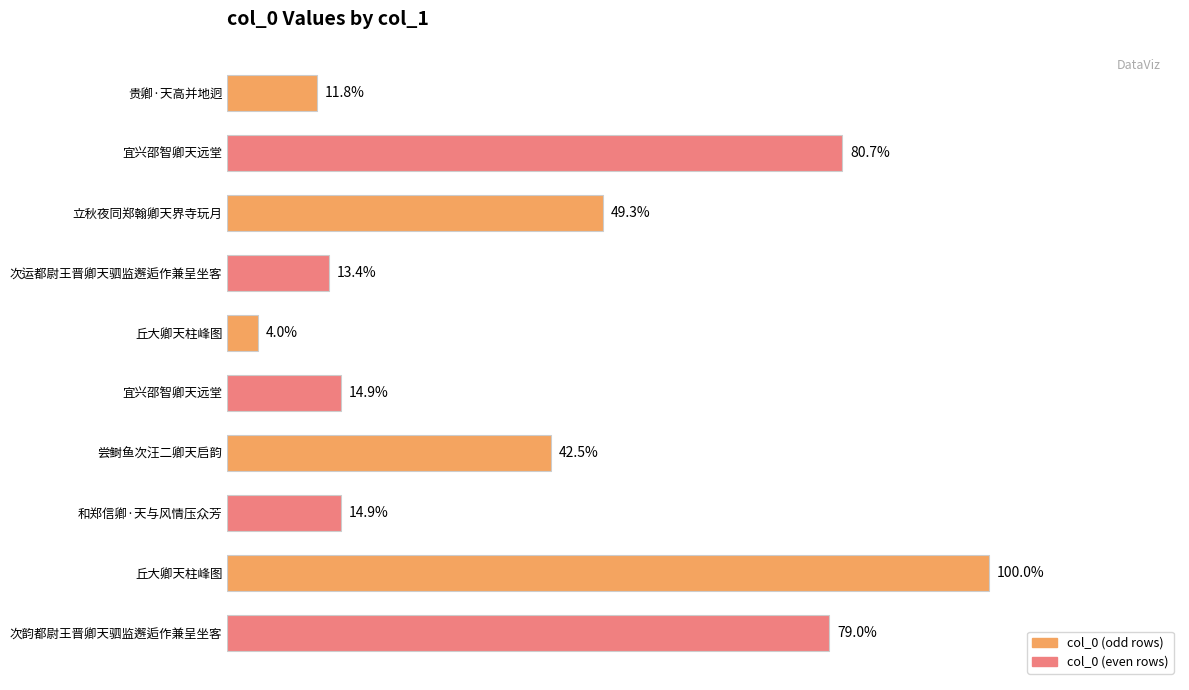

Is it true that the value at 贵卿·天高并地迥 is 223871?

False